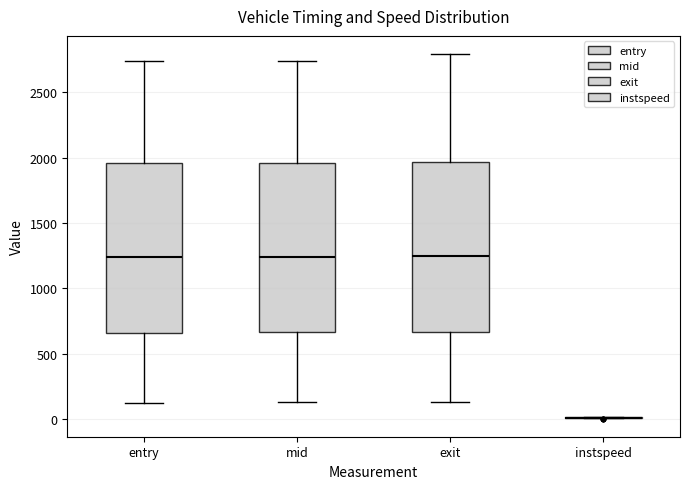

Reading left to right, read every box against the y-axis: the position of its median line, the range the box covers, and the ends of its whiskers. The values are not printed on the chart, so give them approximately, as read against the axis.

entry: median 1250, box 650 to 1950, whiskers 150 to 2750
mid: median 1250, box 650 to 1950, whiskers 150 to 2750
exit: median 1250, box 650 to 1950, whiskers 150 to 2800
instspeed: box collapsed to a line at 0, whiskers 0 to 0